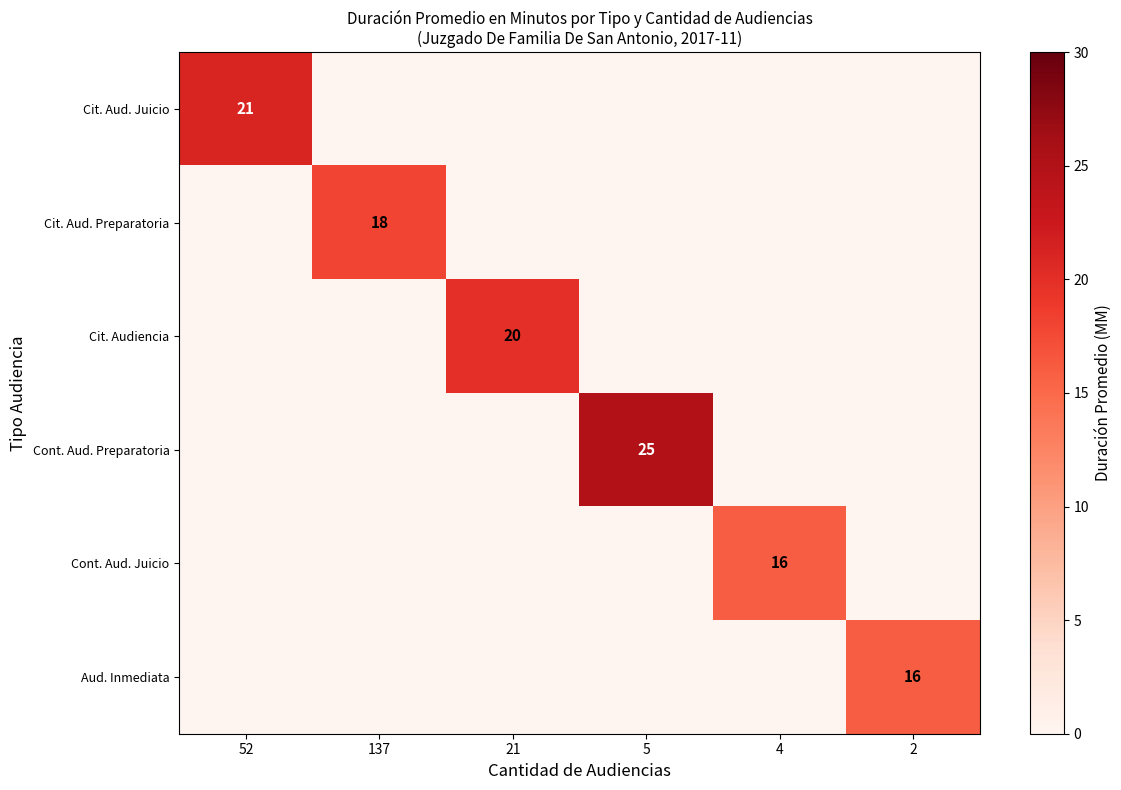

How many distinct data groups are displayed?

6